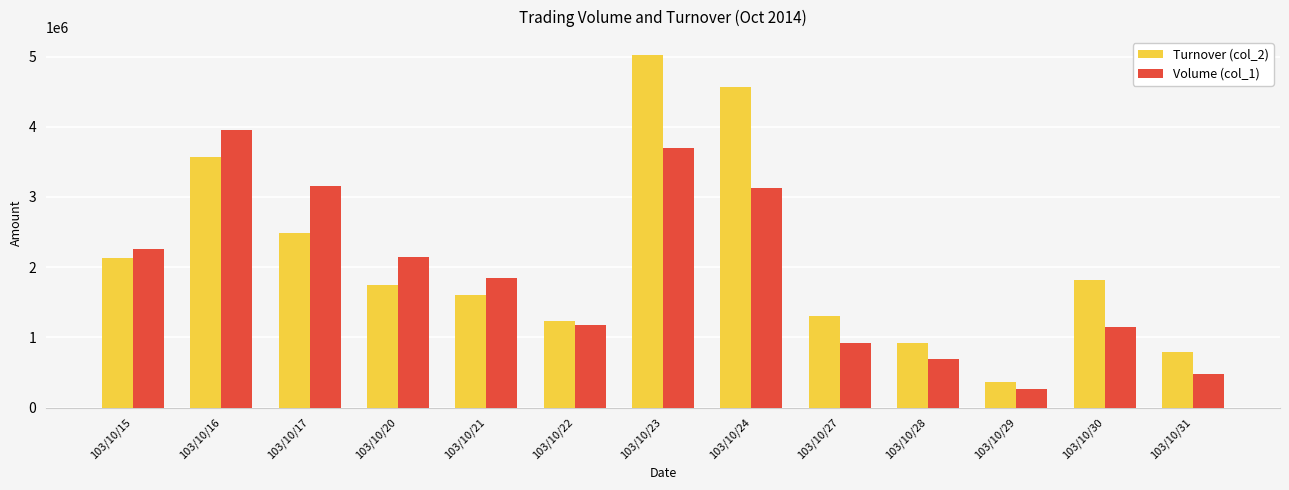

How many distinct data groups are displayed?

2